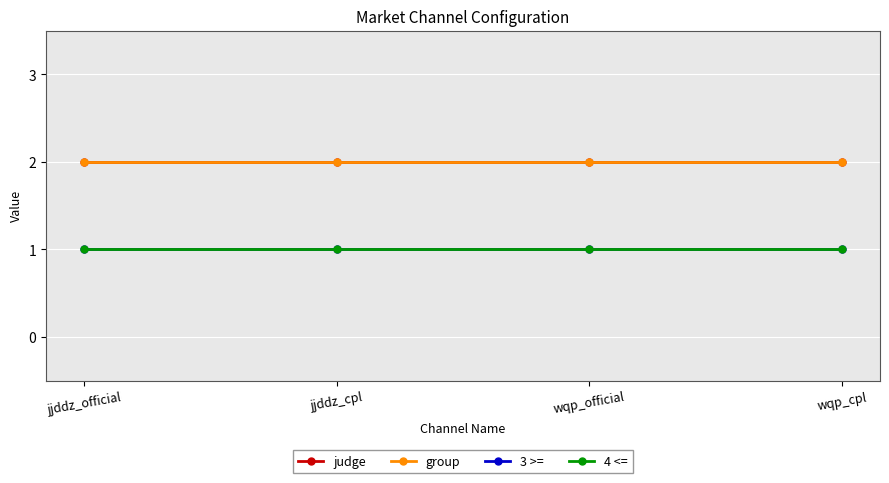

What is the value of the 4 <= point at the 1st from the left?

1